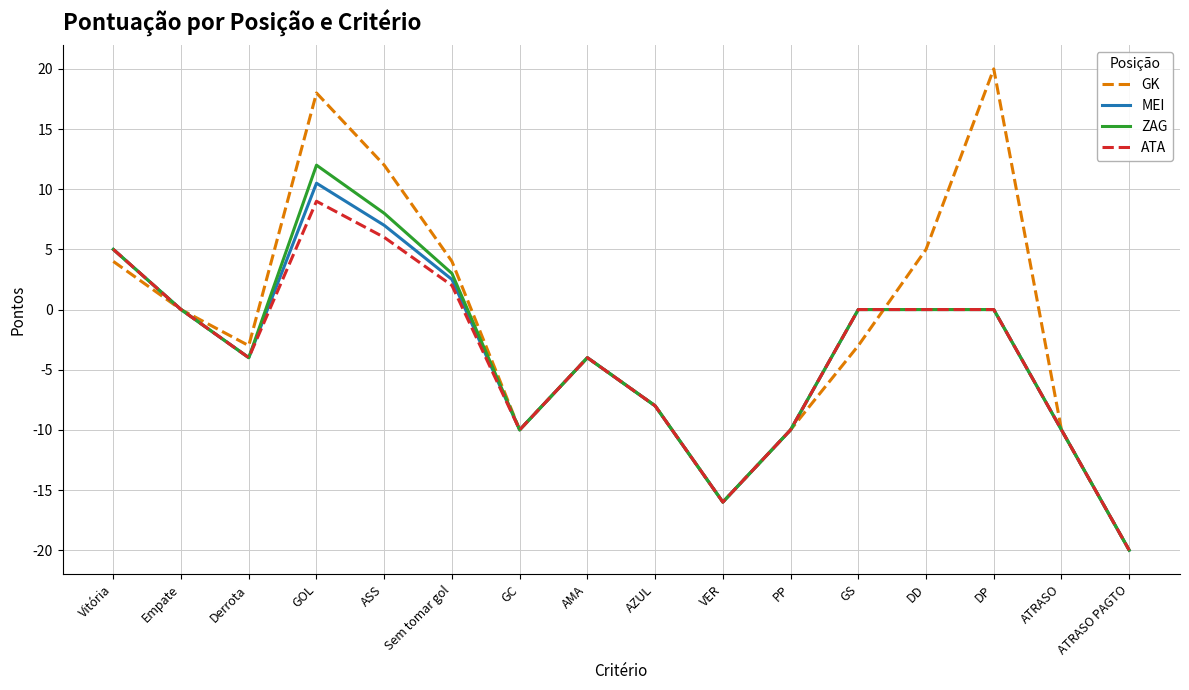

What is the total value across all series at DD?

5.0